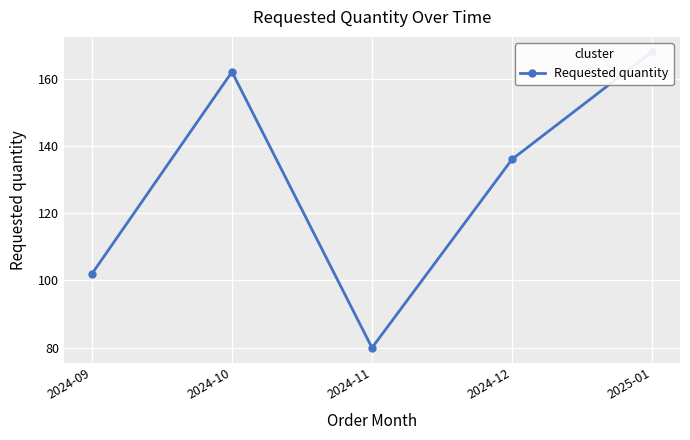

The value at 2024-09 is 102. True or false?

True